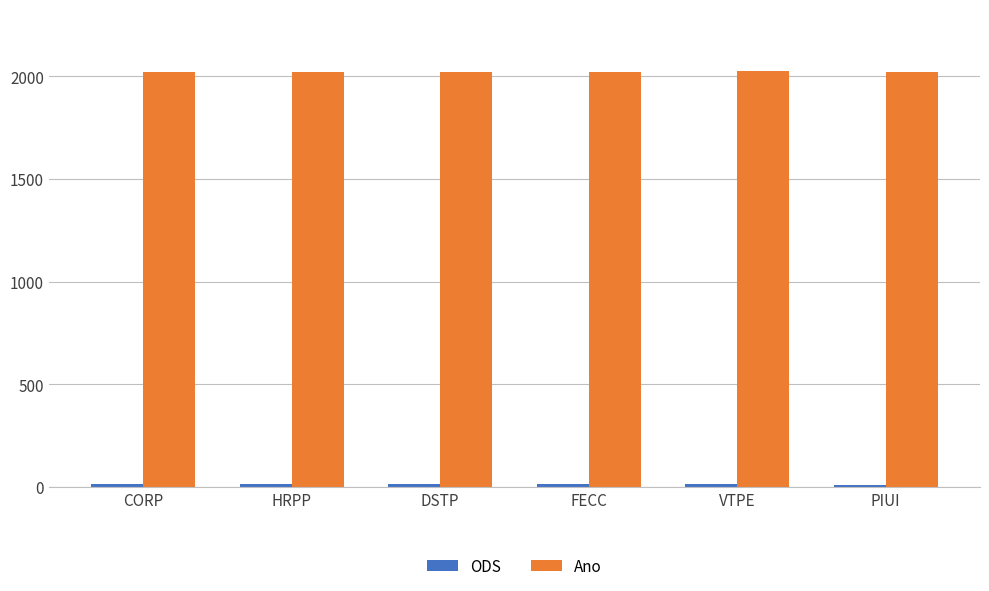

What position from the right is PIUI?

1